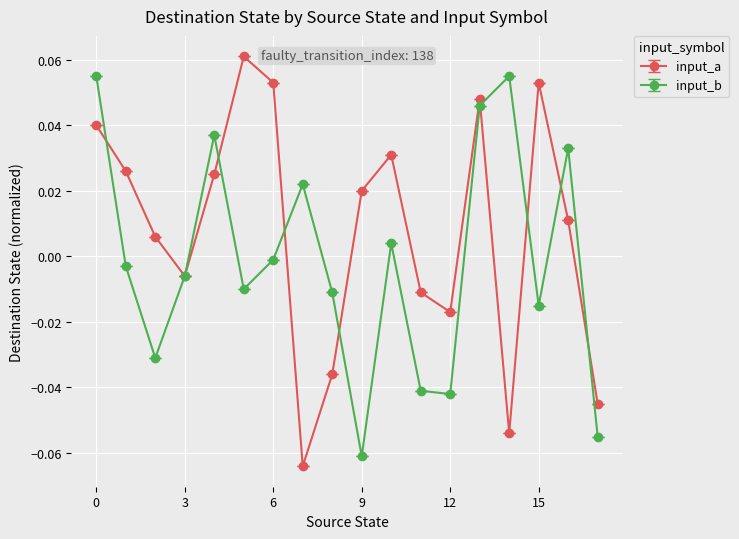

Which series has the largest total across all categories?

input_a